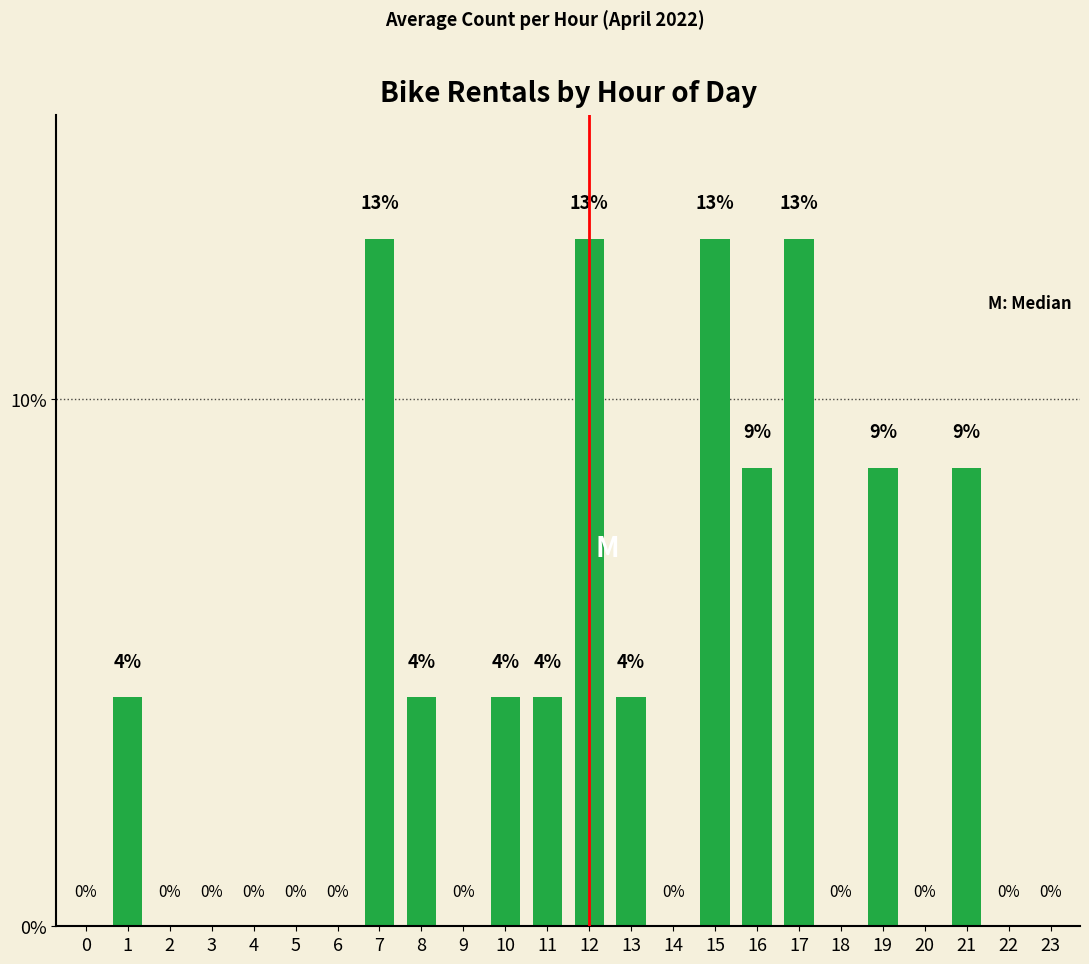

True or false: the data shows 0.0 at 0.

True